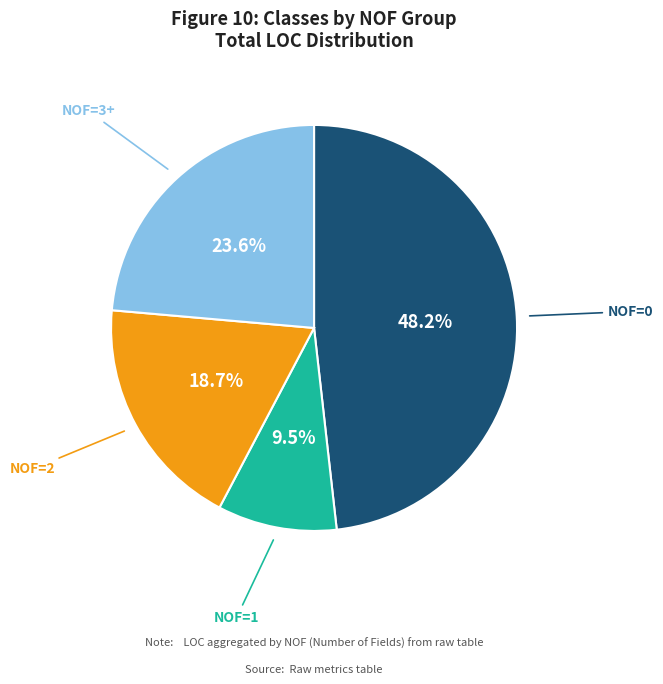

Is there a majority slice in this chart?

No